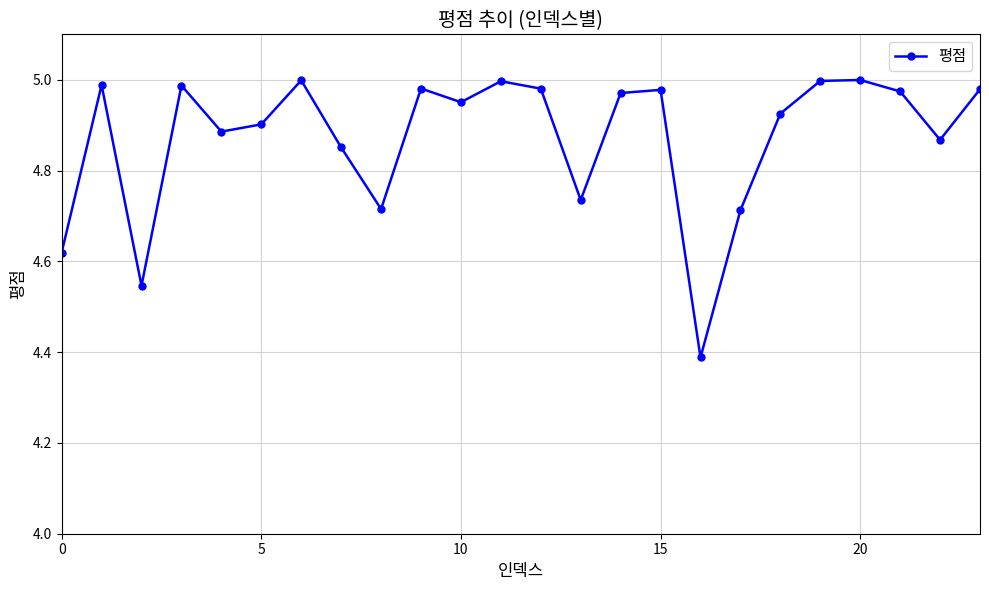

How many points are higher than both their immediate neighbors (excluding endpoints)?

7